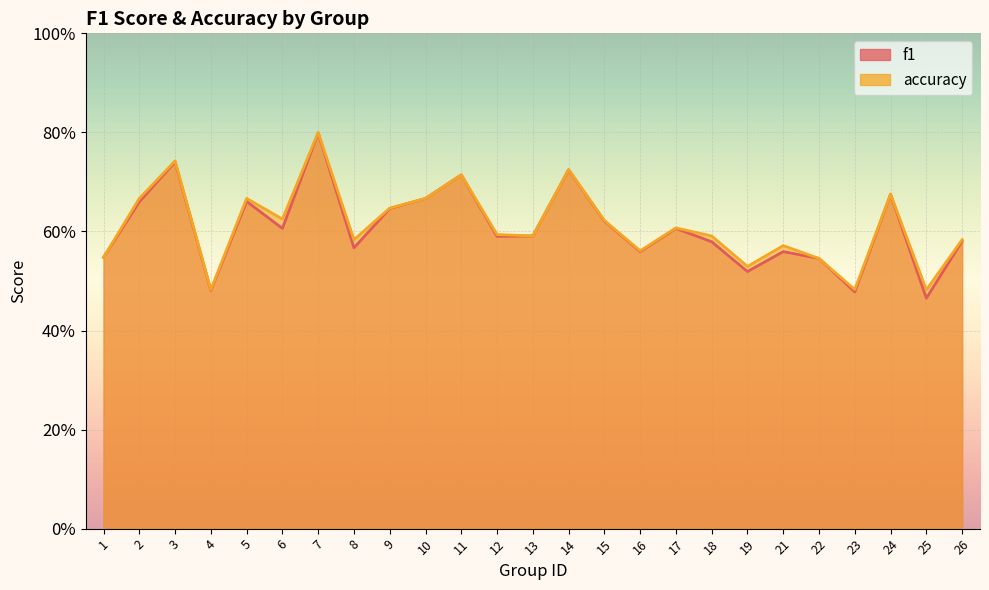

At which category is the sum across all series the highest?

7